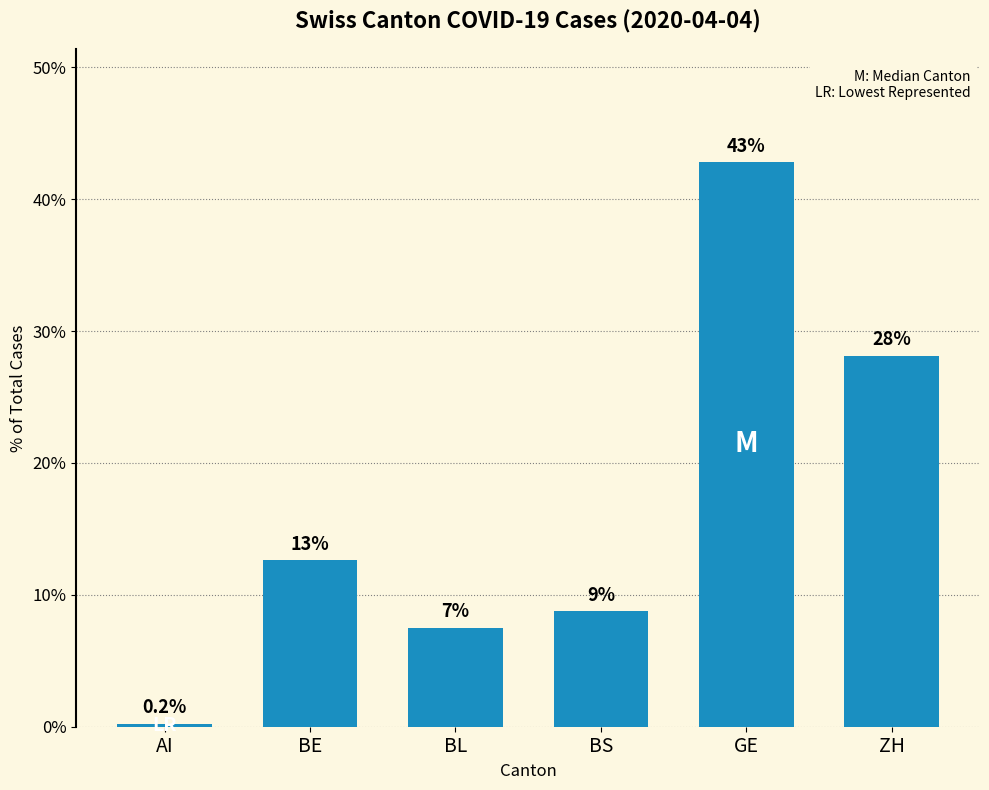

The value at BS is 15.7. True or false?

False